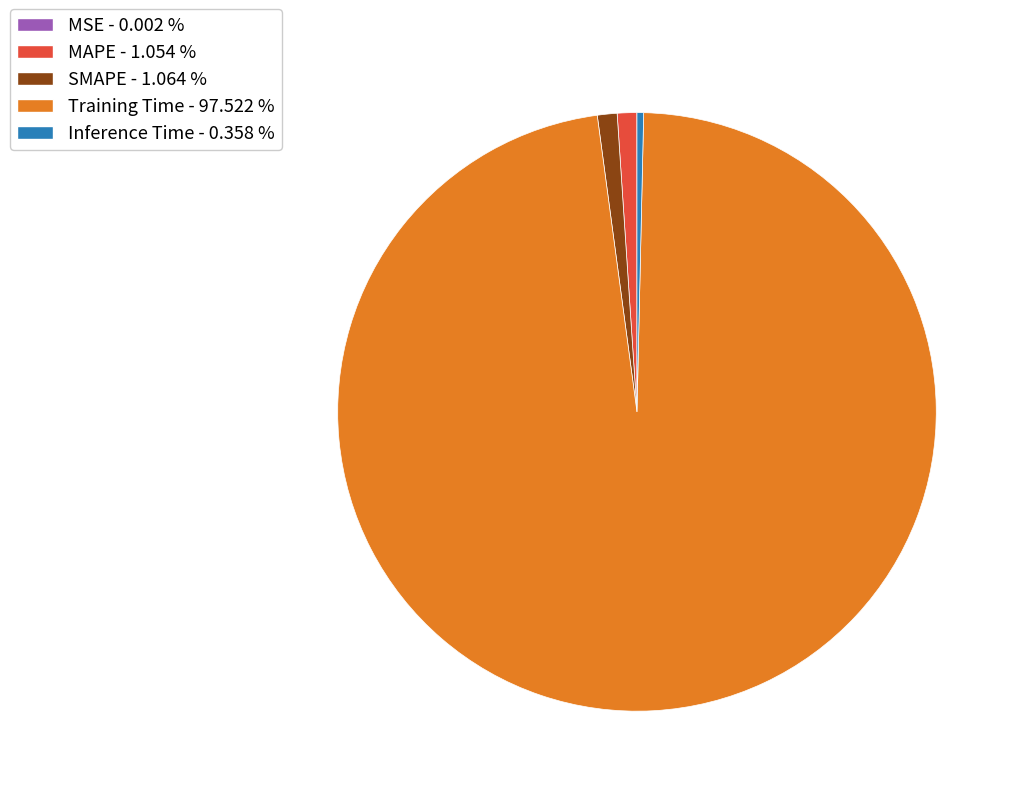

What is the largest slice in the pie chart?

Training Time